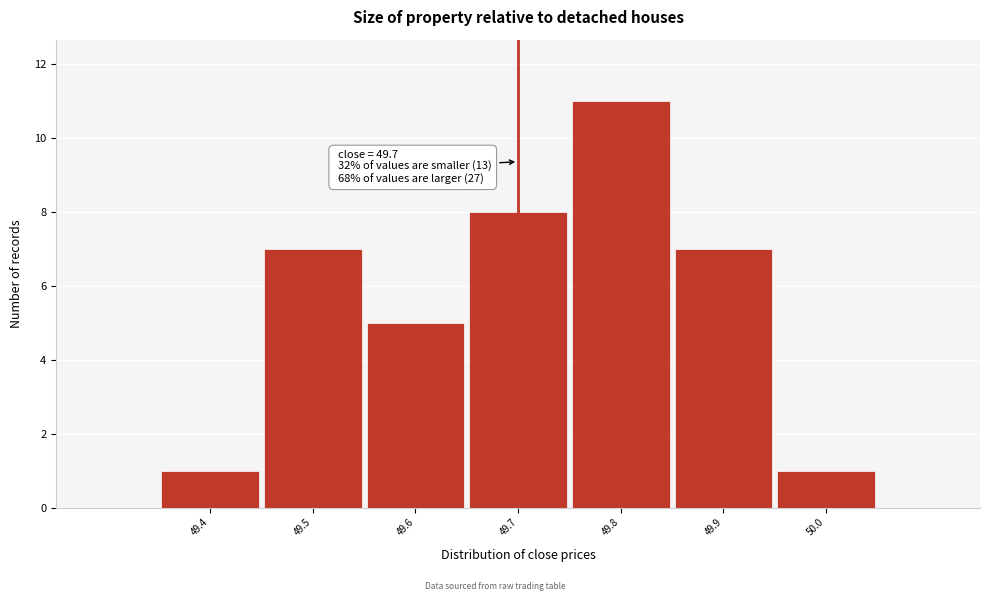

Over which range of the x-axis is the bar tallest?

49.75 to 49.85